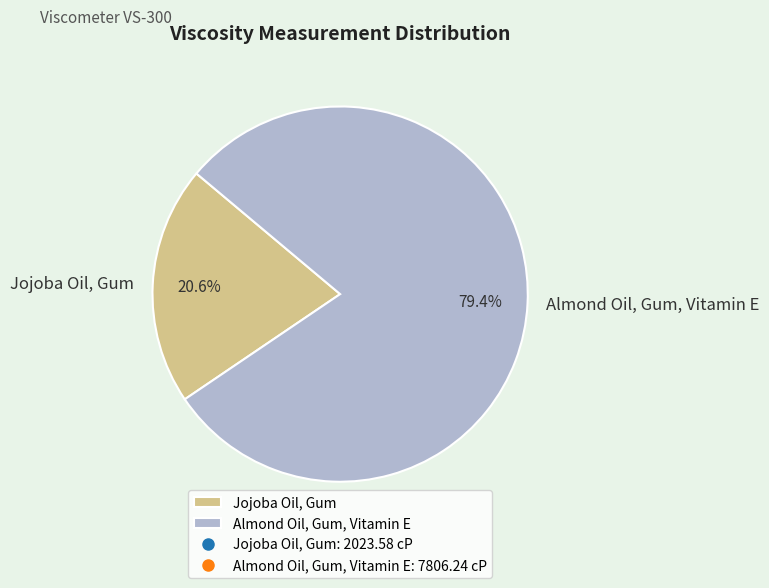

To the nearest percent, what is the average slice percentage?

50%